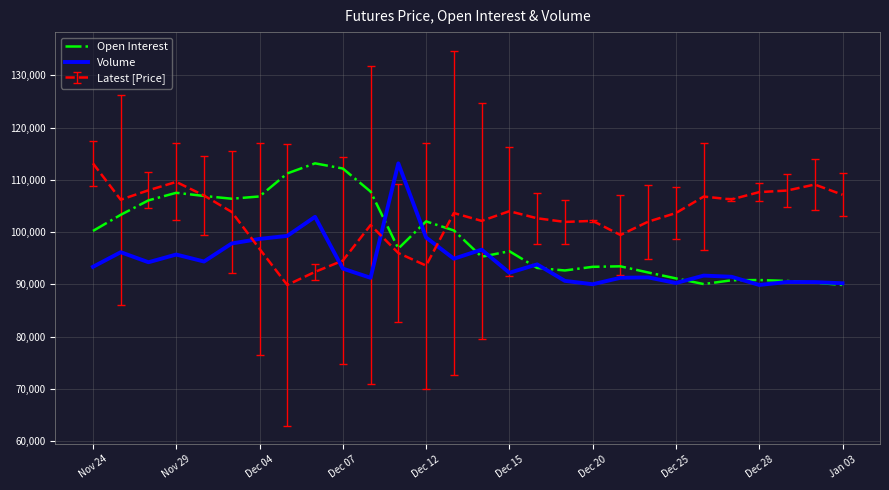

List the series in order of their overall mean, highest first.

Latest [Price], Open Interest, Volume